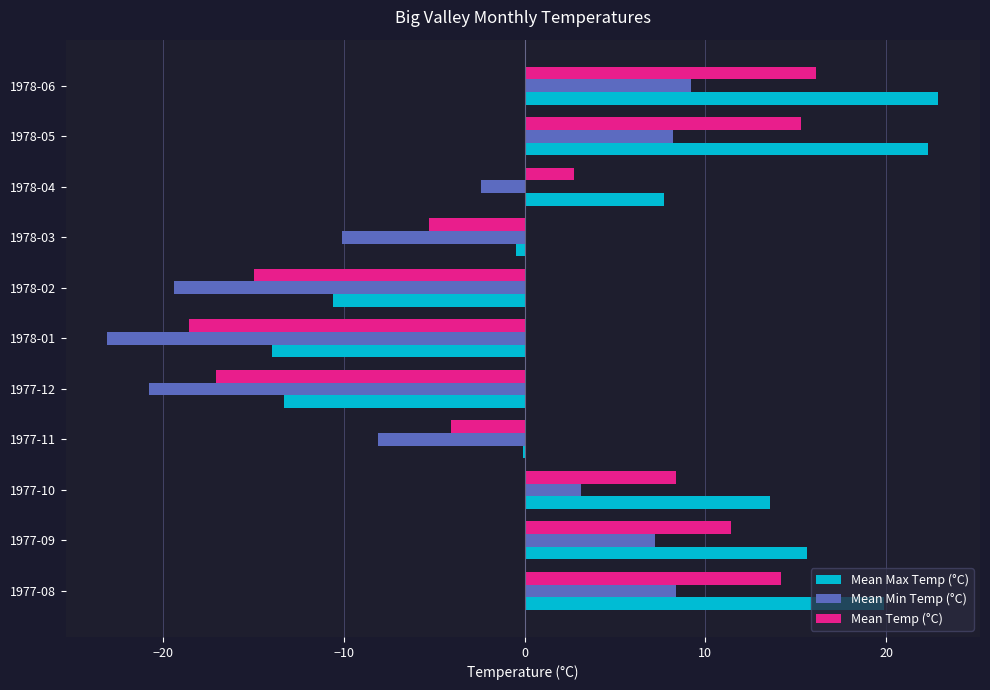

Which series has the largest total across all categories?

Mean Max Temp (°C)